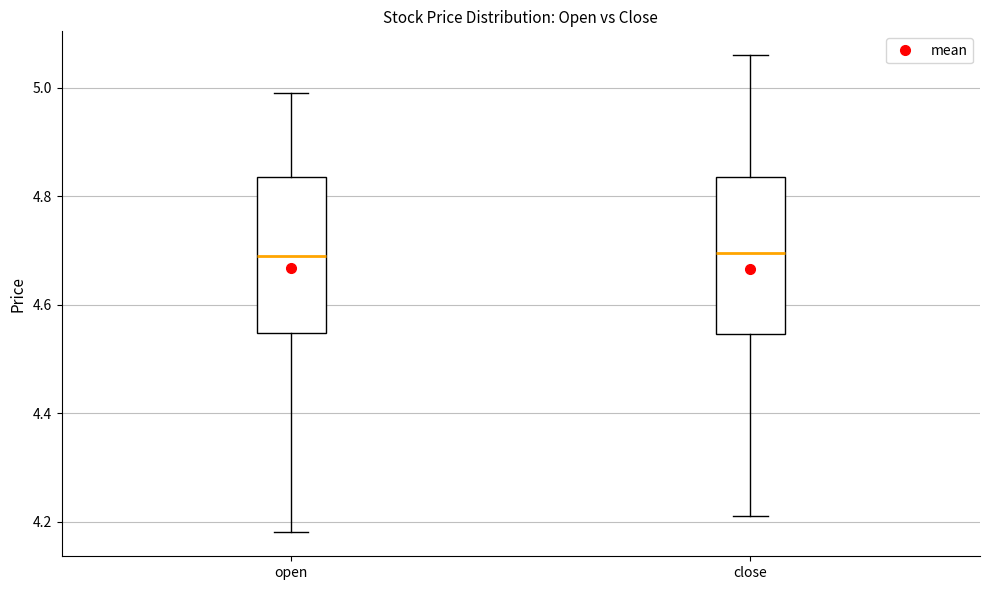

Where is the upper edge of the box for open on the y-axis? The values are not printed on the chart, so give them approximately, as read against the axis.

4.84